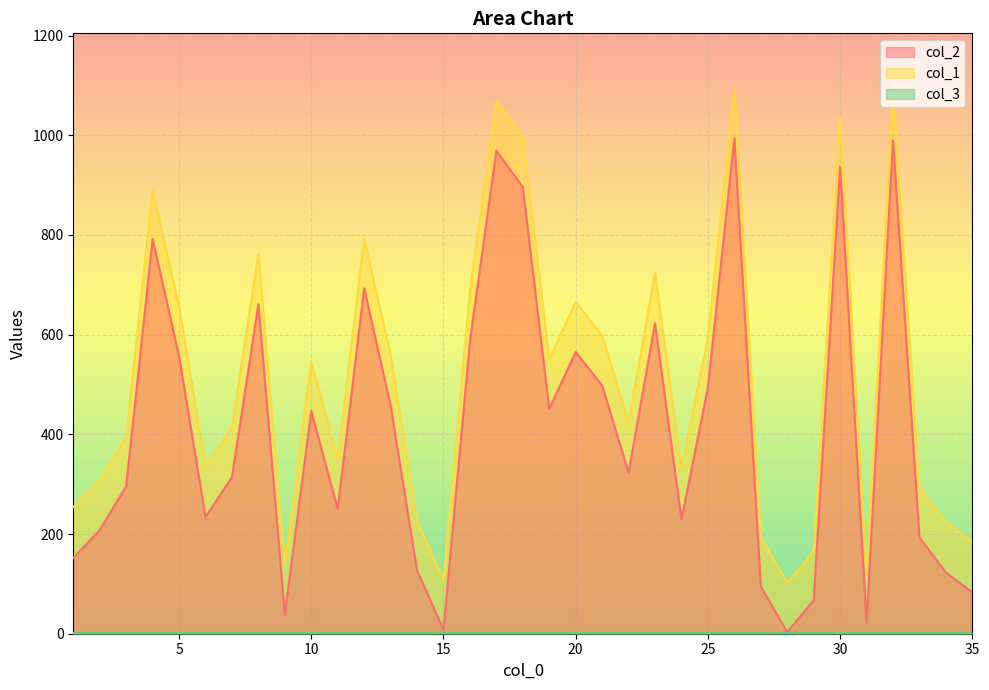

What value does the col_1 series have at 26, to the nearest 10?

1100